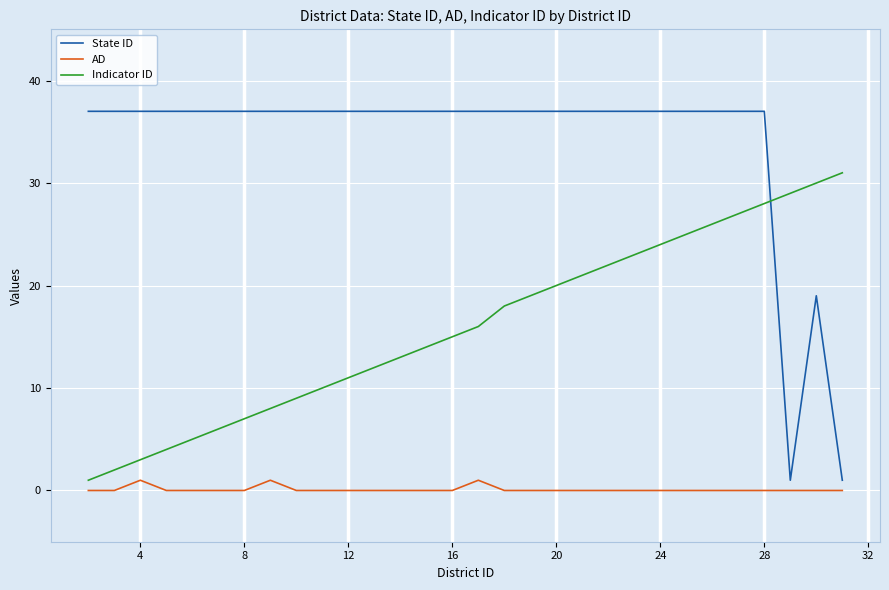

Does the chart display data point markers on the line(s)?

No